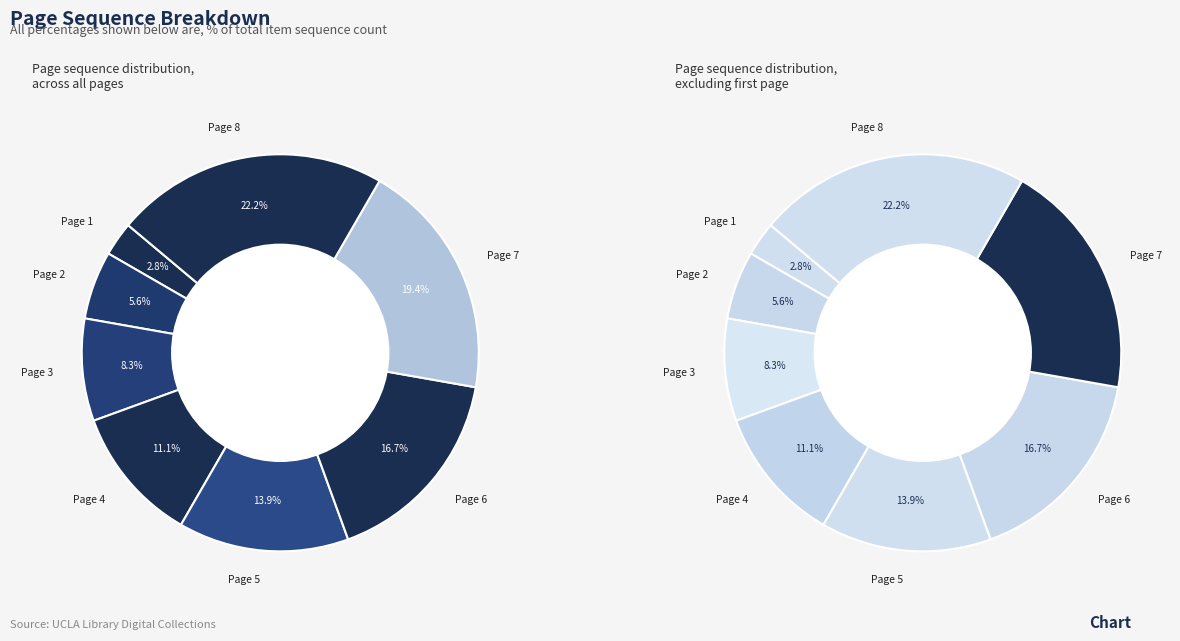

To the nearest percent, what is the average slice percentage?

12%